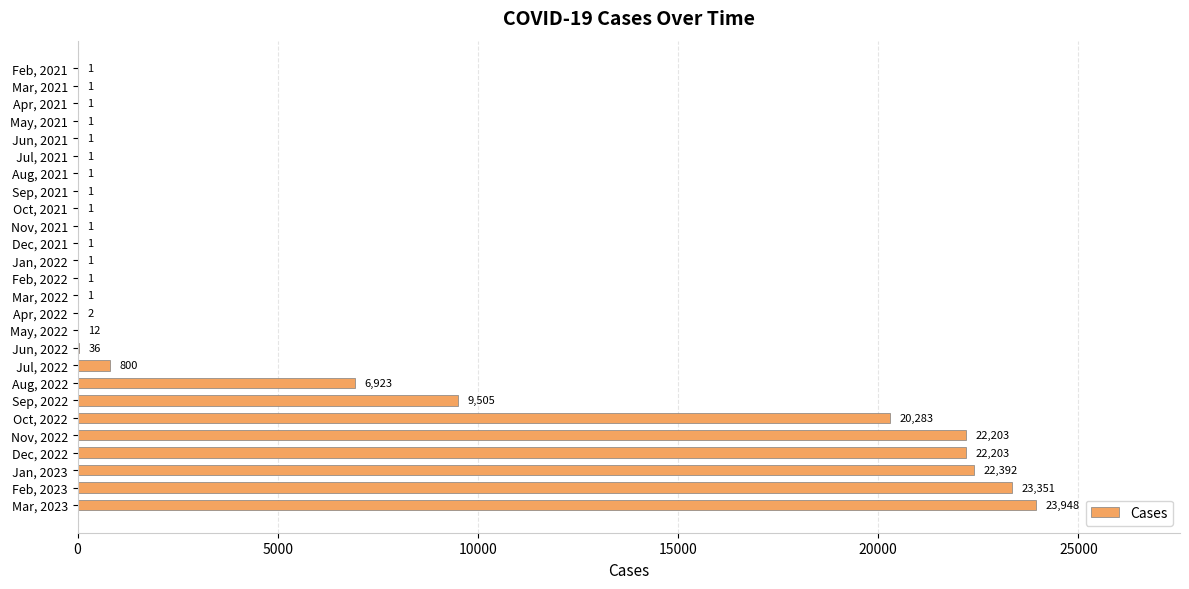

Where is the data nearest to the value 11974?

Sep, 2022